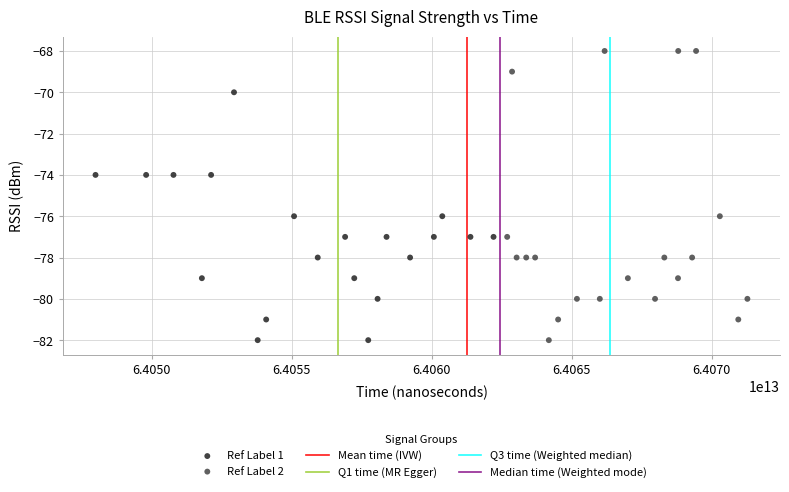

Which series reaches the maximum Y coordinate?

Ref Label 2